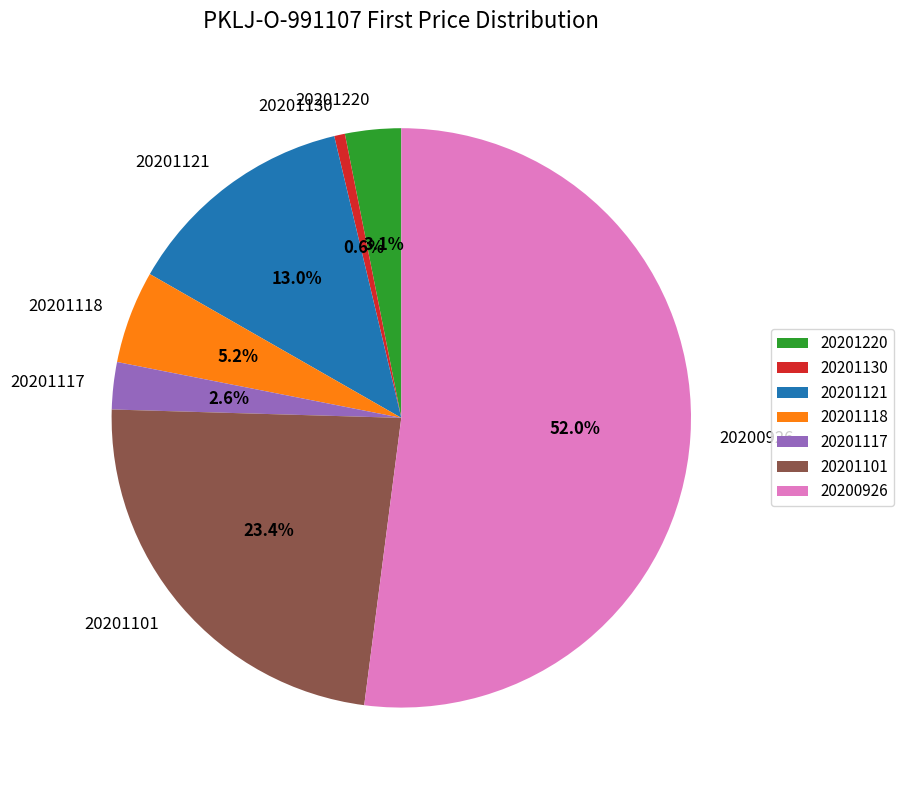

Combined, what portion of the pie is 20201220 and 20201101?

26.5%